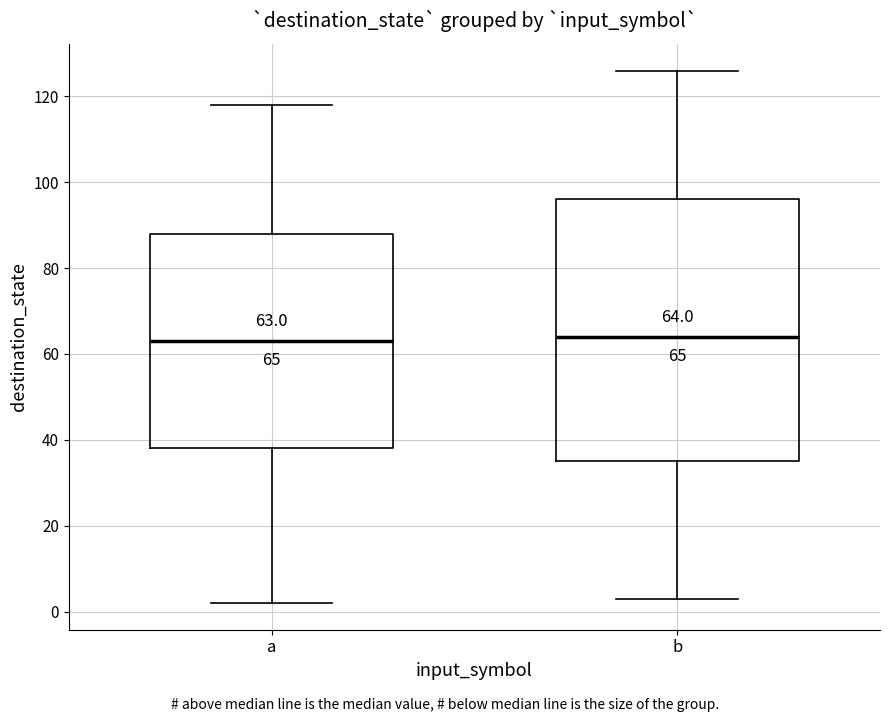

Comparing the boxes themselves (not the whiskers), which one is the tallest?

b